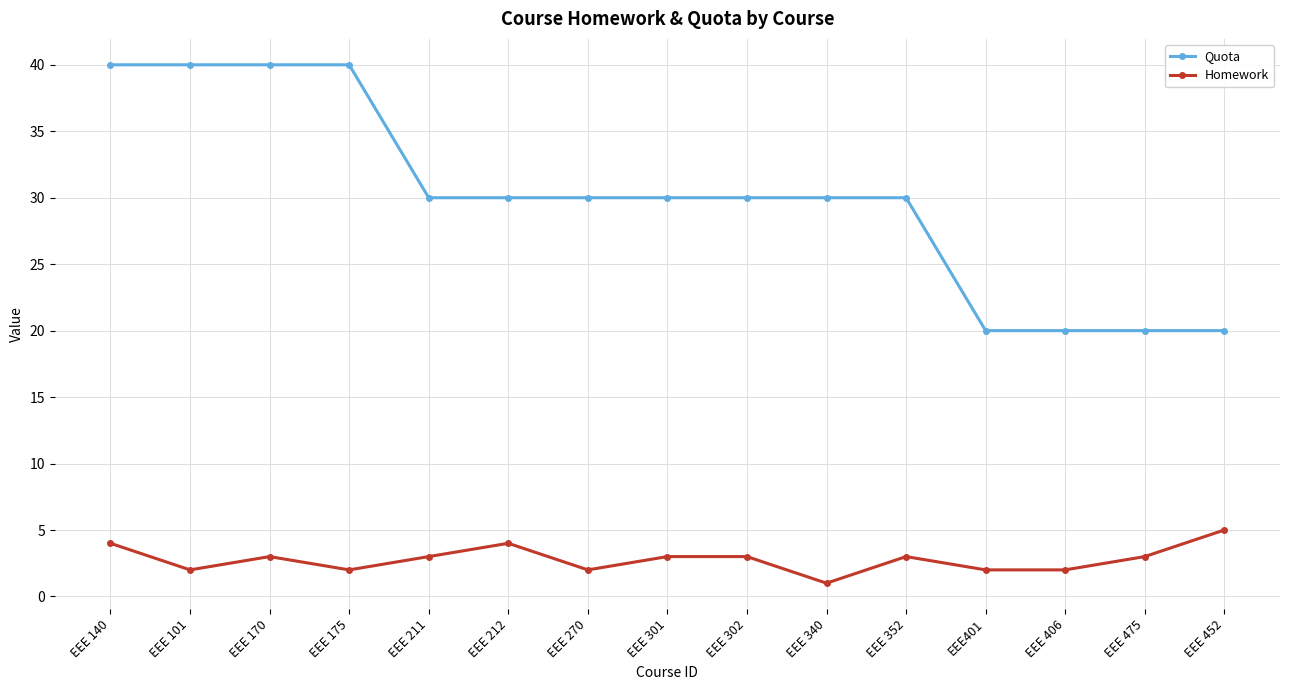

Reading right to left, transcribe all the data shown in this chart.

Quota: EEE 452=20	EEE 475=20	EEE 406=20	EEE401=20	EEE 352=30	EEE 340=30	EEE 302=30	EEE 301=30	EEE 270=30	EEE 212=30	EEE 211=30	EEE 175=40	EEE 170=40	EEE 101=40	EEE 140=40
Homework: EEE 452=5	EEE 475=3	EEE 406=2	EEE401=2	EEE 352=3	EEE 340=1	EEE 302=3	EEE 301=3	EEE 270=2	EEE 212=4	EEE 211=3	EEE 175=2	EEE 170=3	EEE 101=2	EEE 140=4